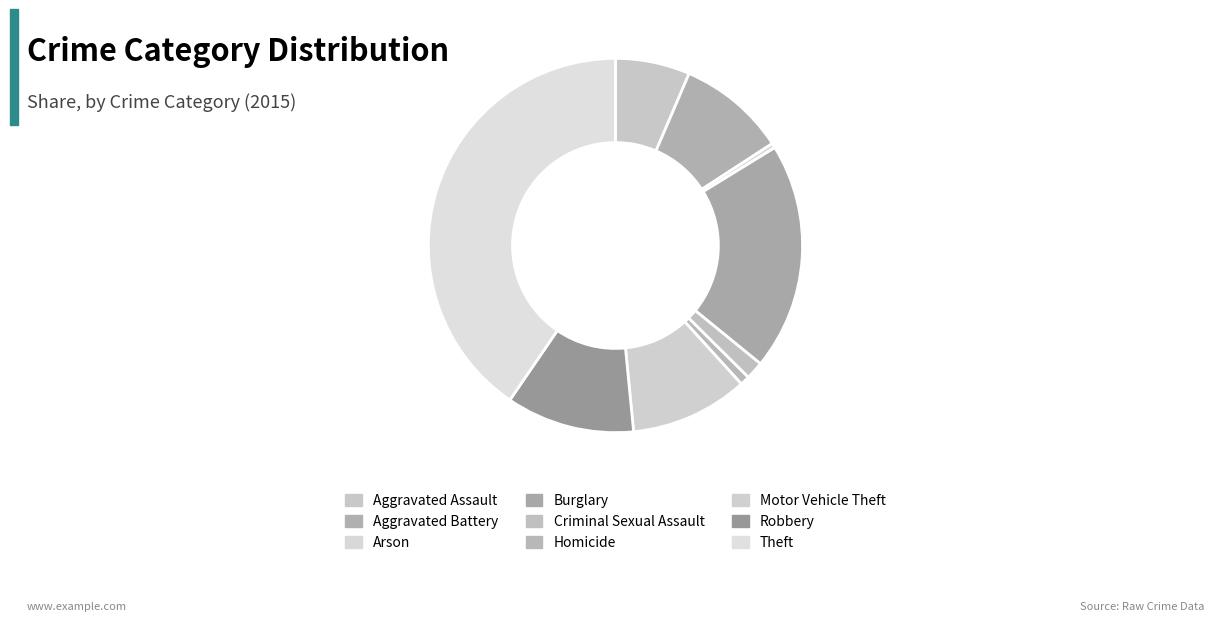

True or false: Arson accounts for 0% of the total.

True